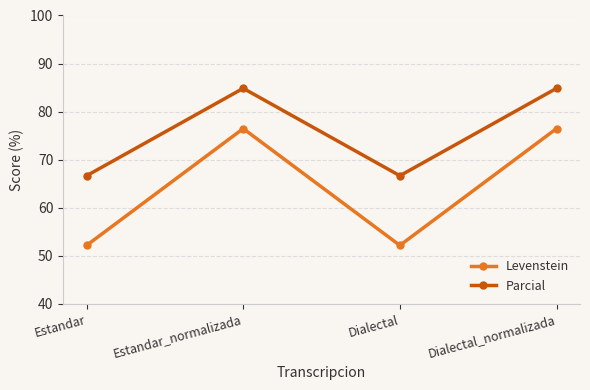

True or false: Parcial has a value of 84.8 at Estandar_normalizada.

True